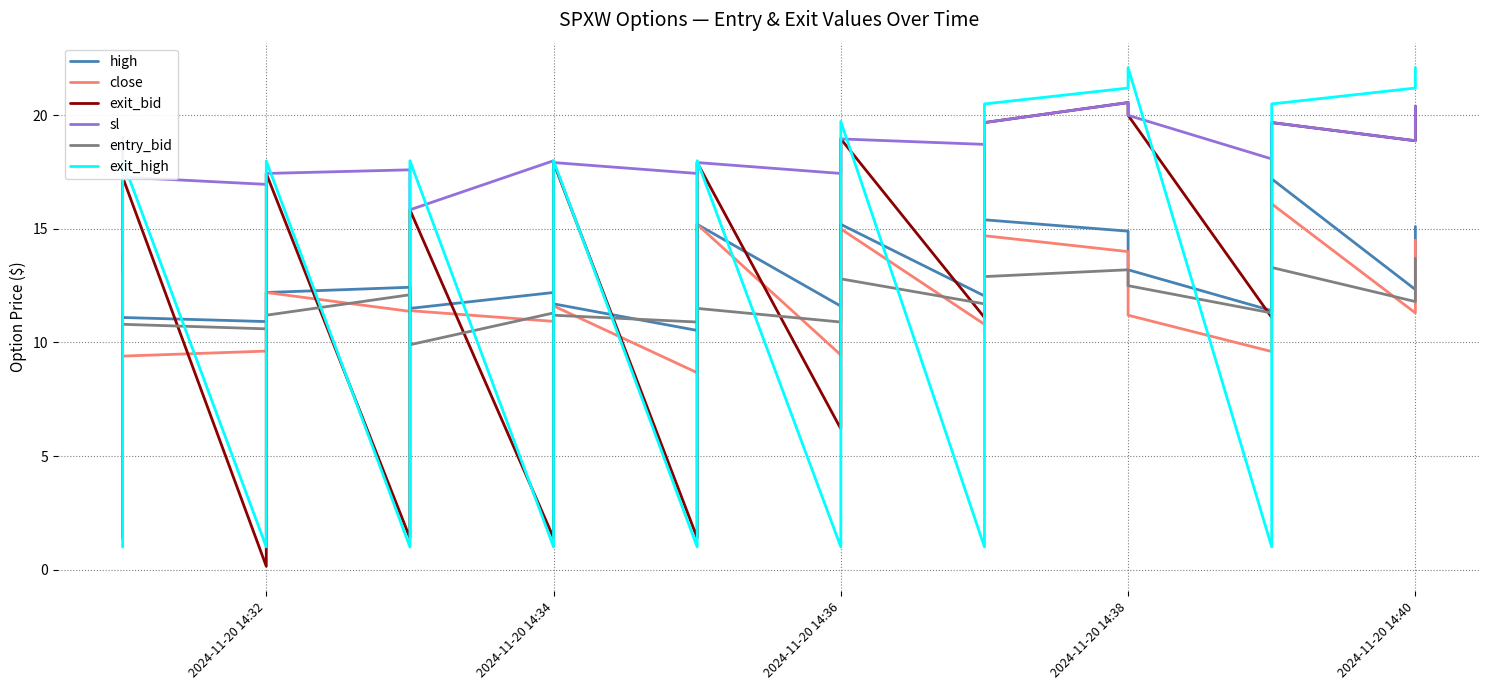

True or false: close has a value of 7.2 at 2024-11-20 14:40.

False